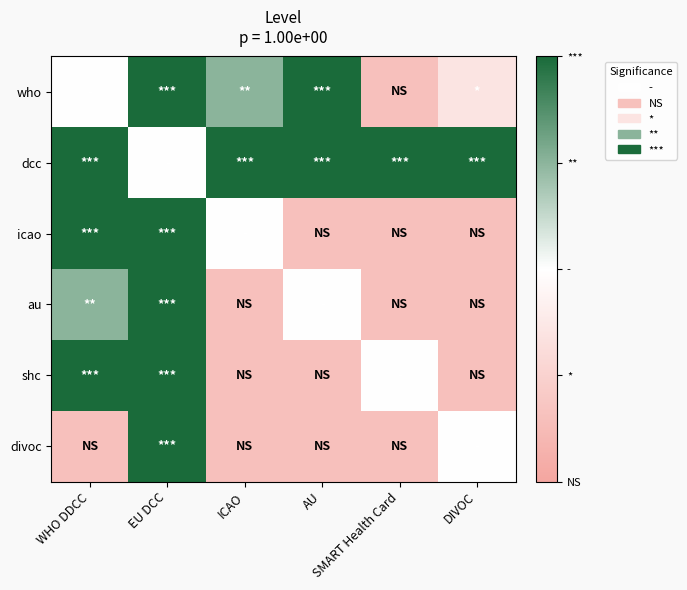

What is the smallest value displayed?

0.1